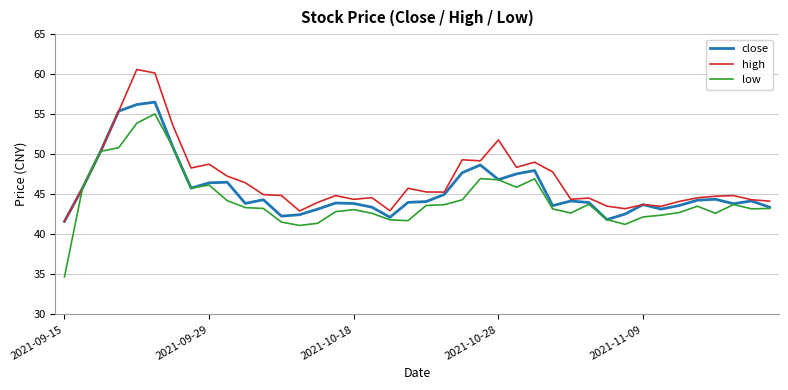

What is the minimum value for low?

34.7